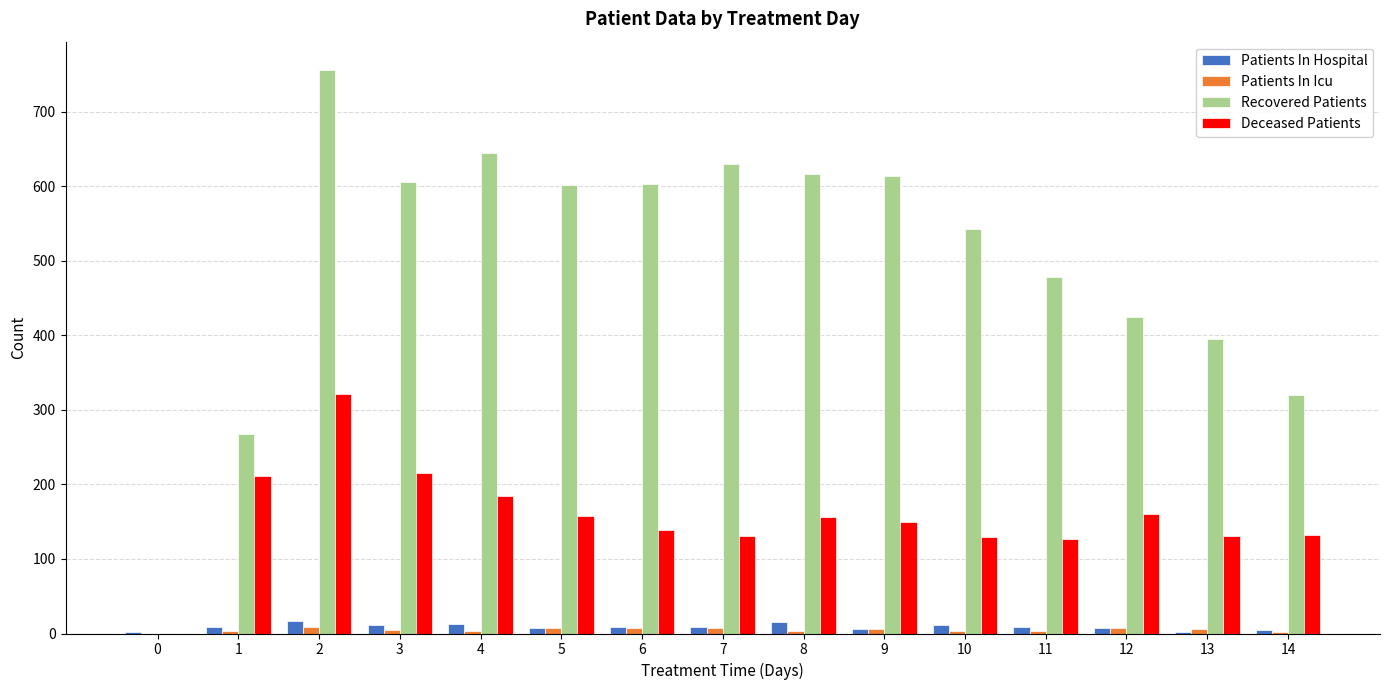

What is the total value across all series at 12?

600